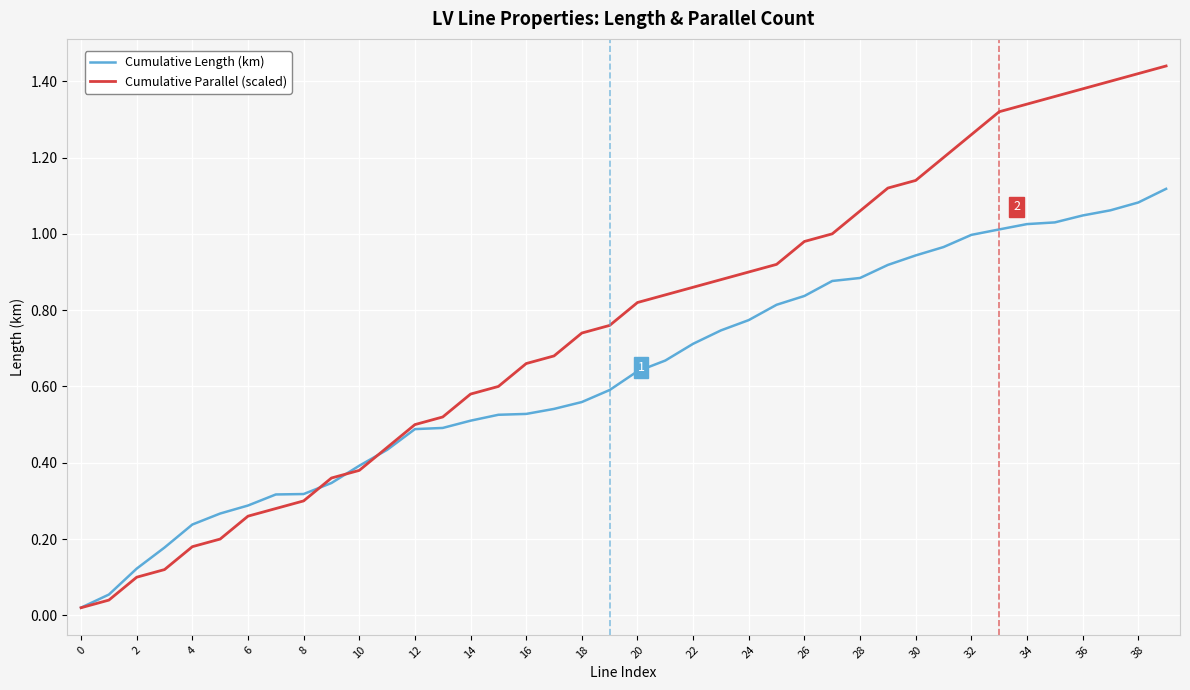

Rank the series by their maximum value, from lowest to highest.

Cumulative Length (km), Cumulative Parallel (scaled)